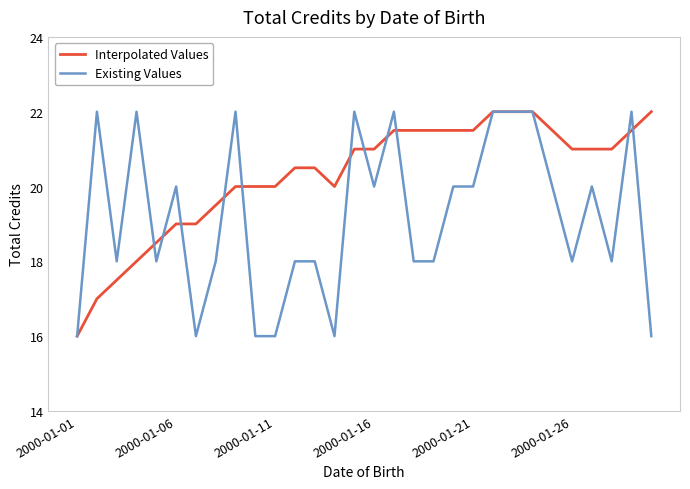

What is the minimum value shown in the chart?

16.0